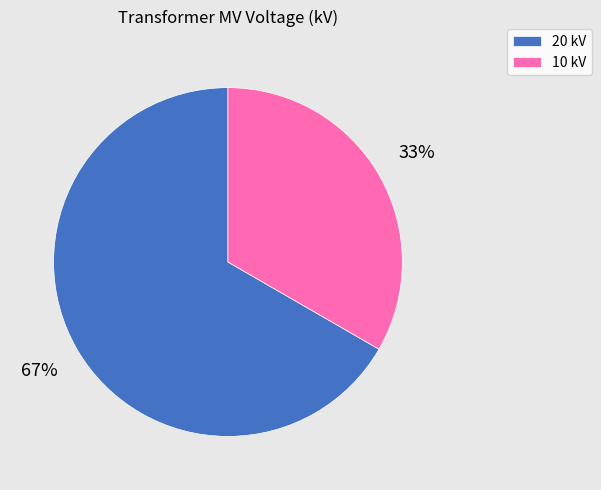

To the nearest percent, what percentage of the pie is 10 kV?

33%